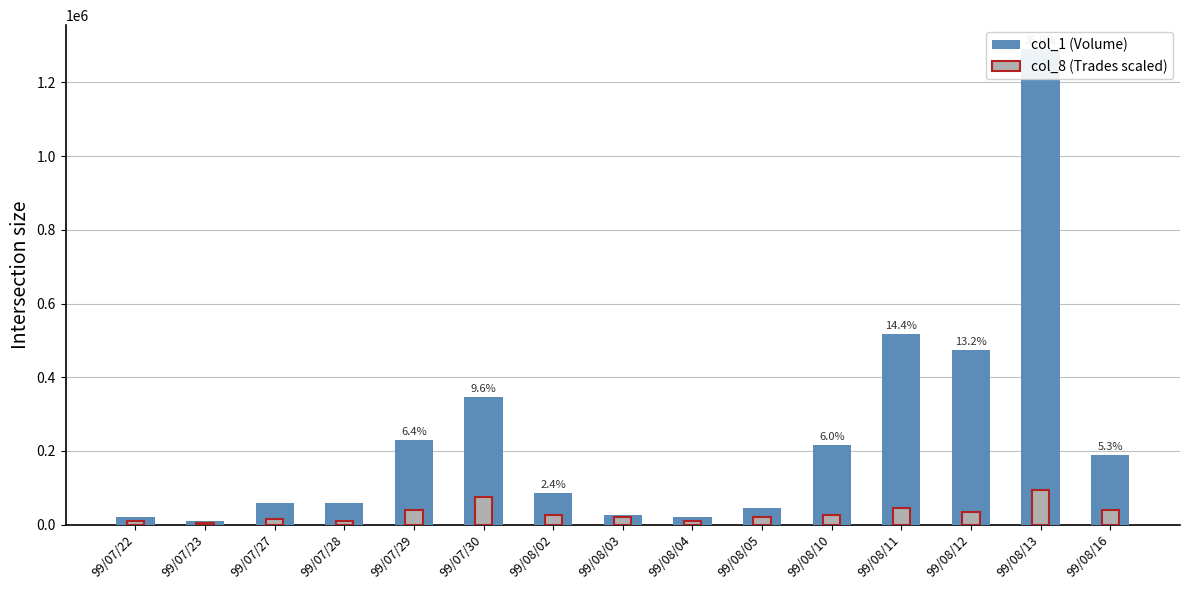

How many bars are there in each group?

2